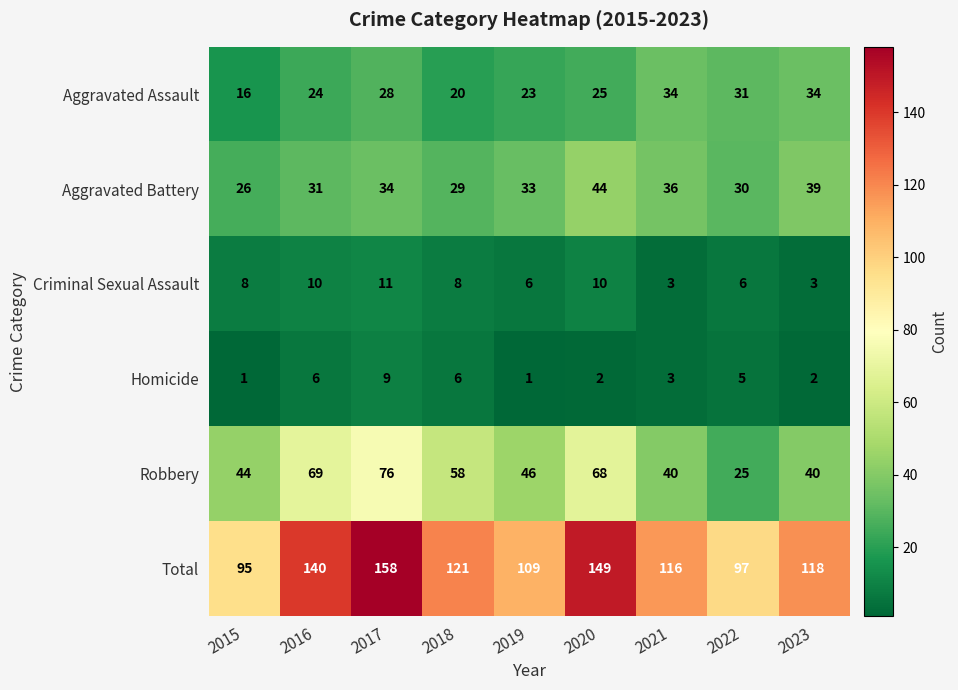

Which series has the largest range (max minus min)?

Total